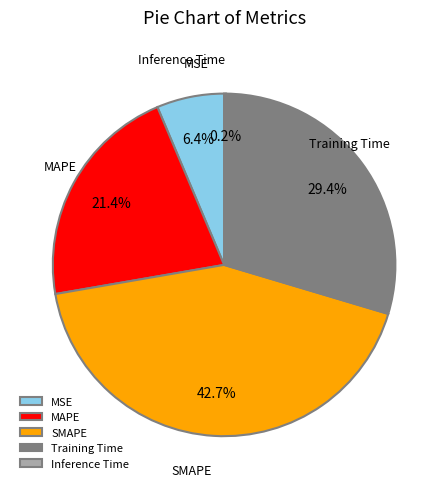

Is there any slice that represents more than half of the pie?

No